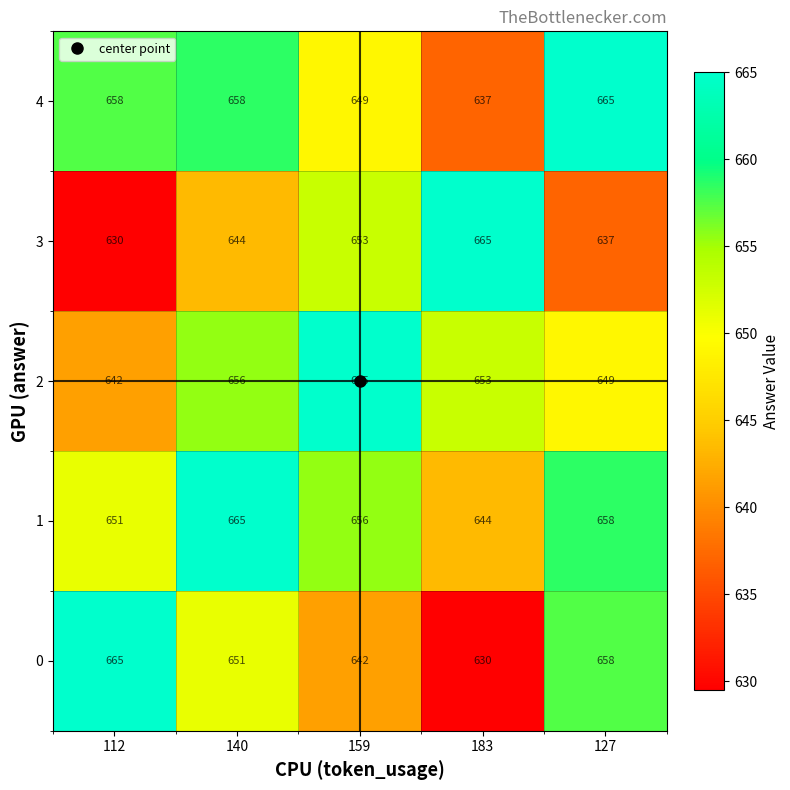

At which category is the sum across all series the highest?

140